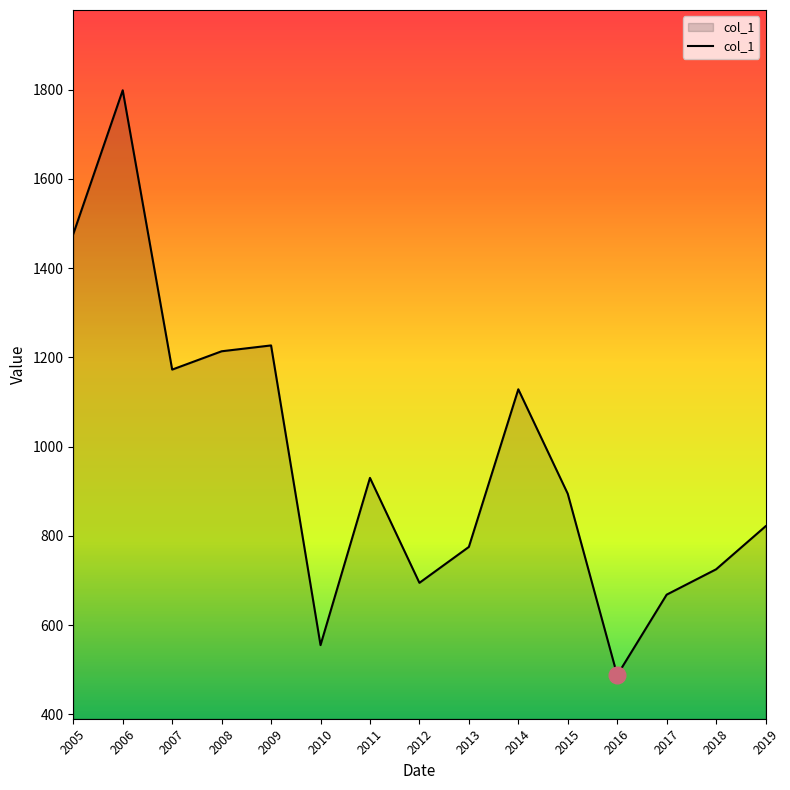

How many categories are shown in the chart?

15